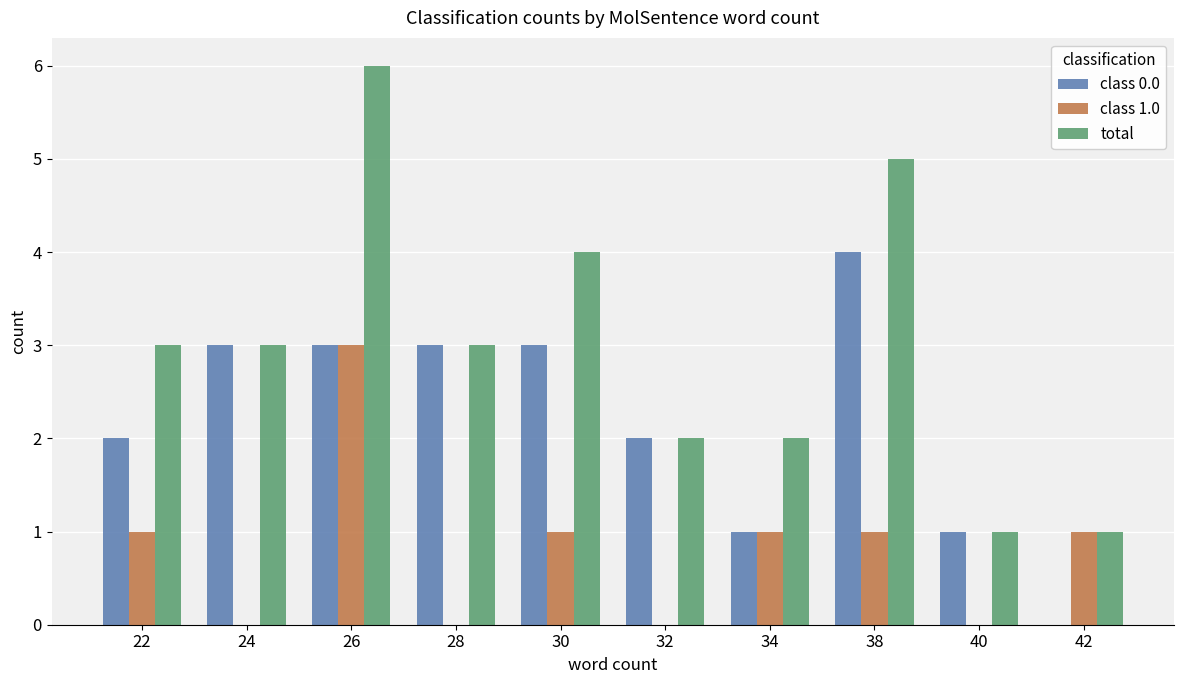

At which category is the sum across all series the highest?

26